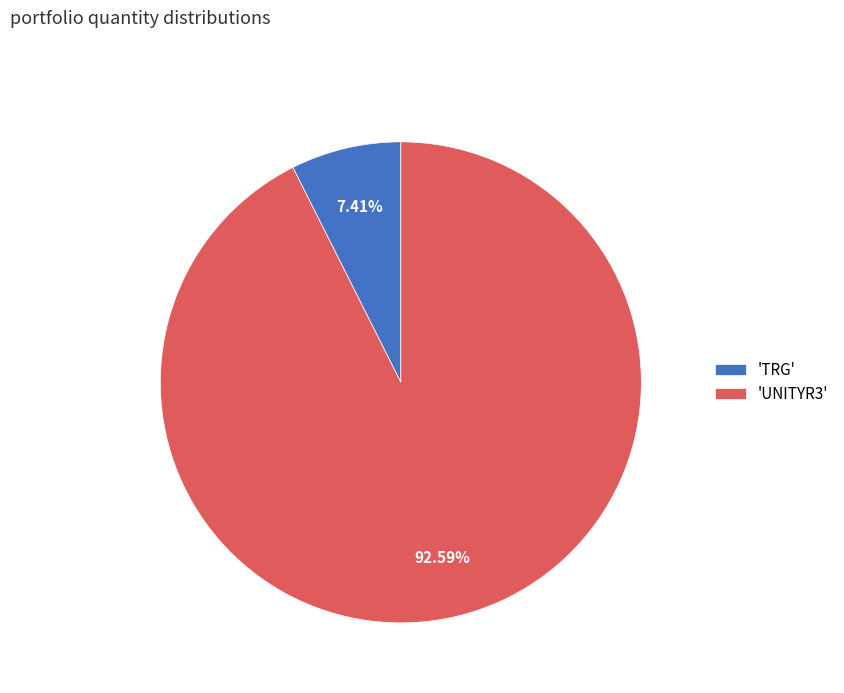

Does 'UNITYR3' represent more than half of the total?

Yes